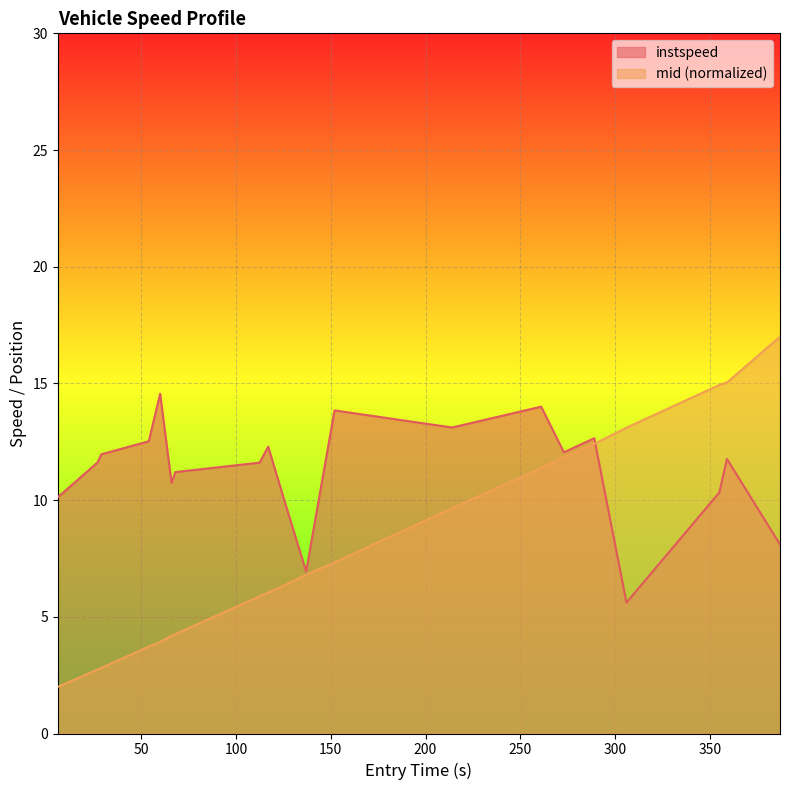

Which series has the largest total across all categories?

instspeed